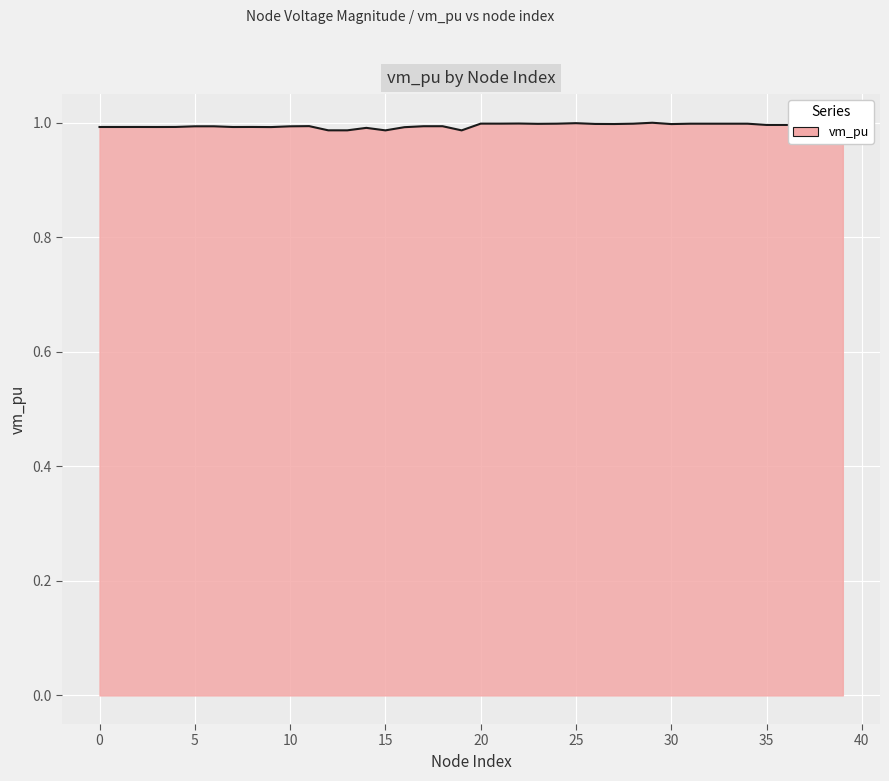

Reading right to left, extract all data points from this chart.

39=1.0	38=1.0	37=1.0	36=1.0	35=1.0	34=1.0	33=1.0	32=1.0	31=1.0	30=1.0	29=1.0	28=1.0	27=1.0	26=1.0	25=1.0	24=1.0	23=1.0	22=1.0	21=1.0	20=1.0	19=1.0	18=1.0	17=1.0	16=1.0	15=1.0	14=1.0	13=1.0	12=1.0	11=1.0	10=1.0	9=1.0	8=1.0	7=1.0	6=1.0	5=1.0	4=1.0	3=1.0	2=1.0	1=1.0	0=1.0